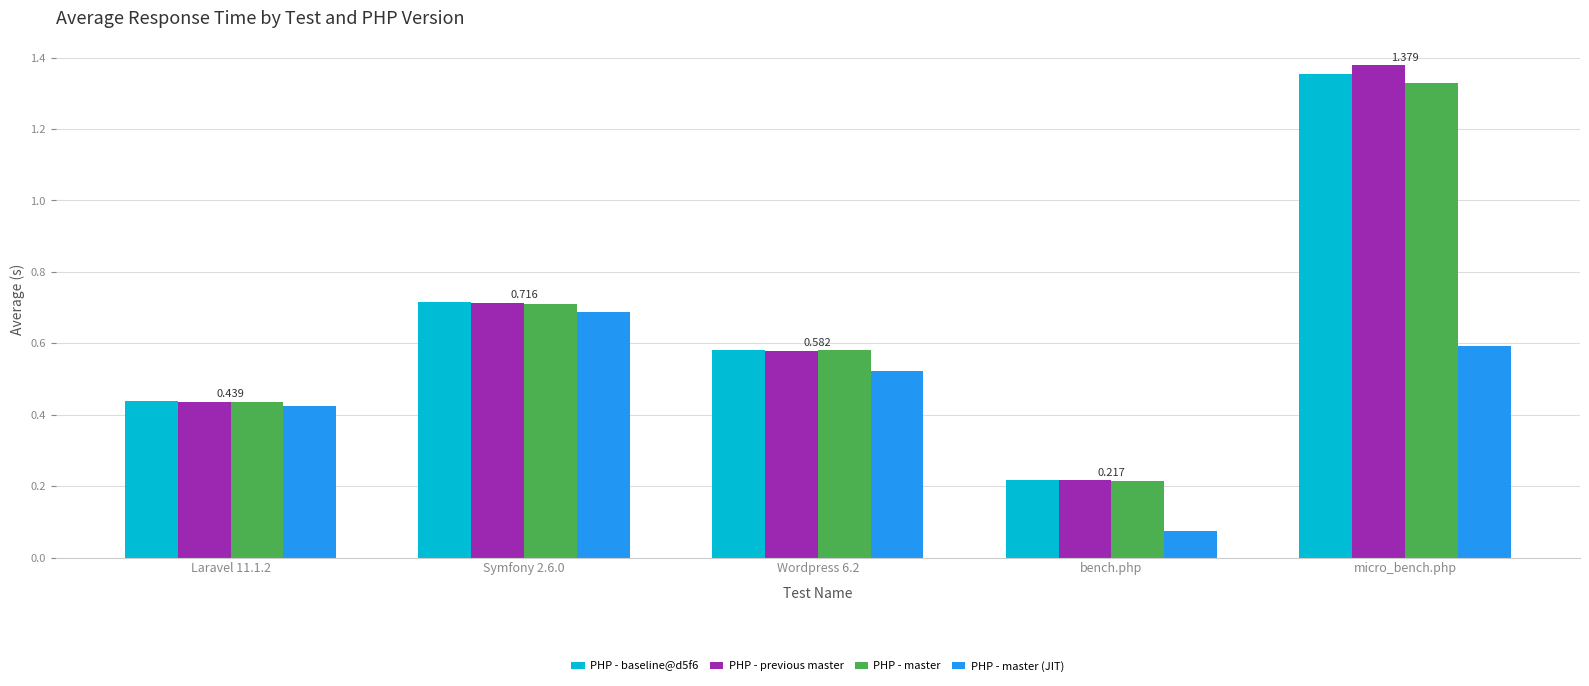

What is the difference between the PHP - master values at Laravel 11.1.2 and micro_bench.php?

0.9